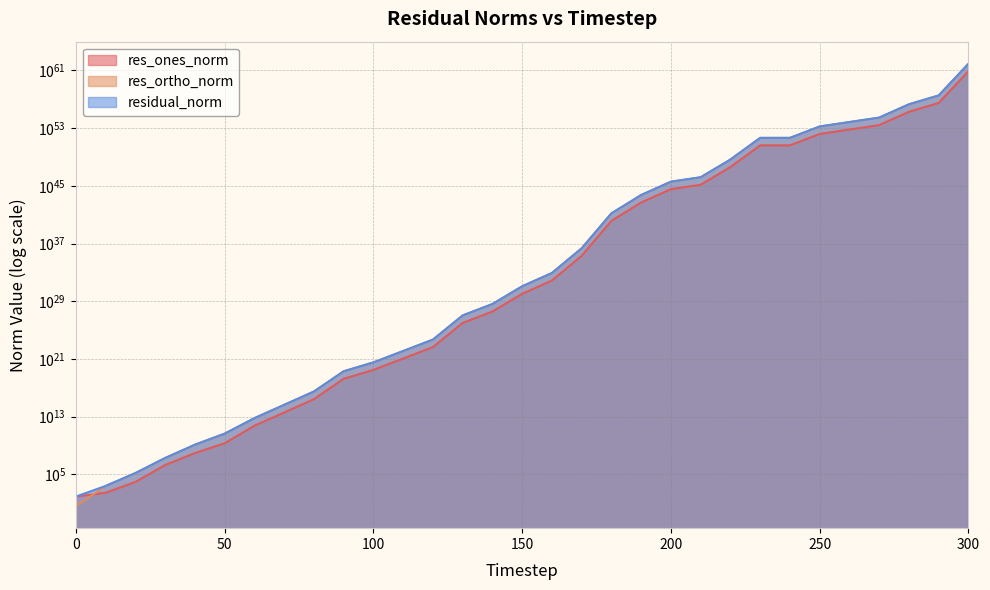

Which series ends up on top after the final intersection of res_ones_norm and res_ortho_norm?

res_ortho_norm